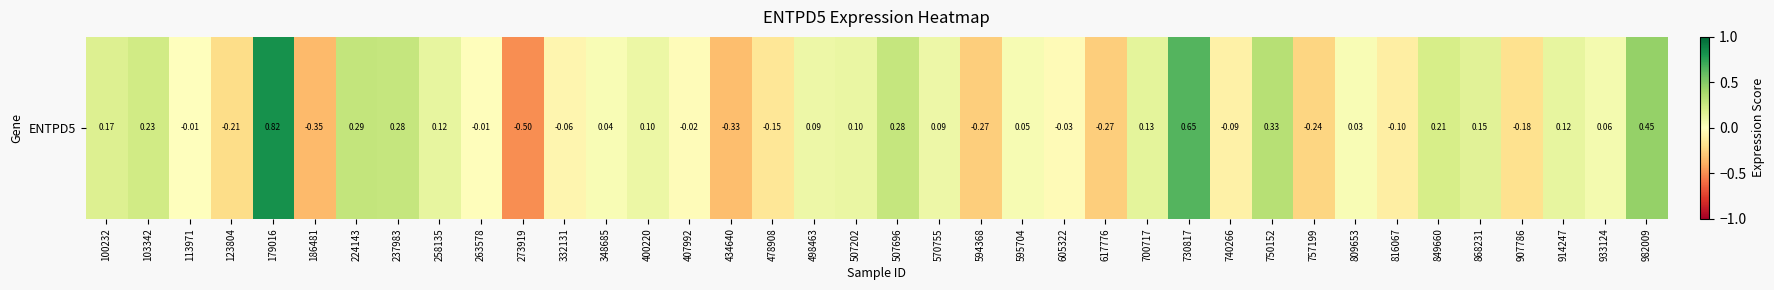

Count the number of data series in this chart.

1